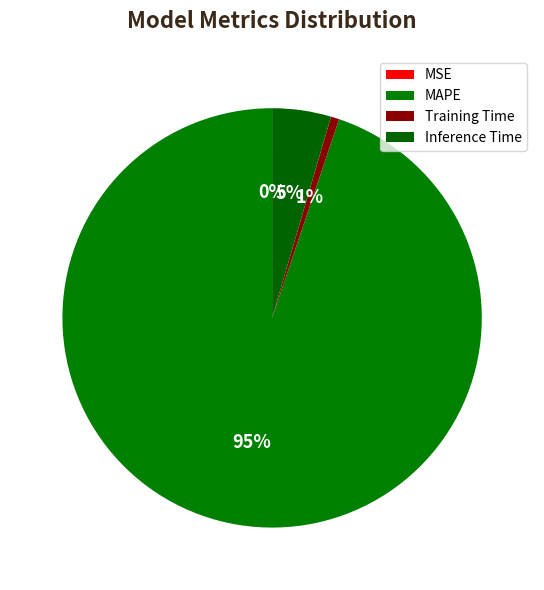

What is the change in value from MAPE to Inference Time?

-18.1